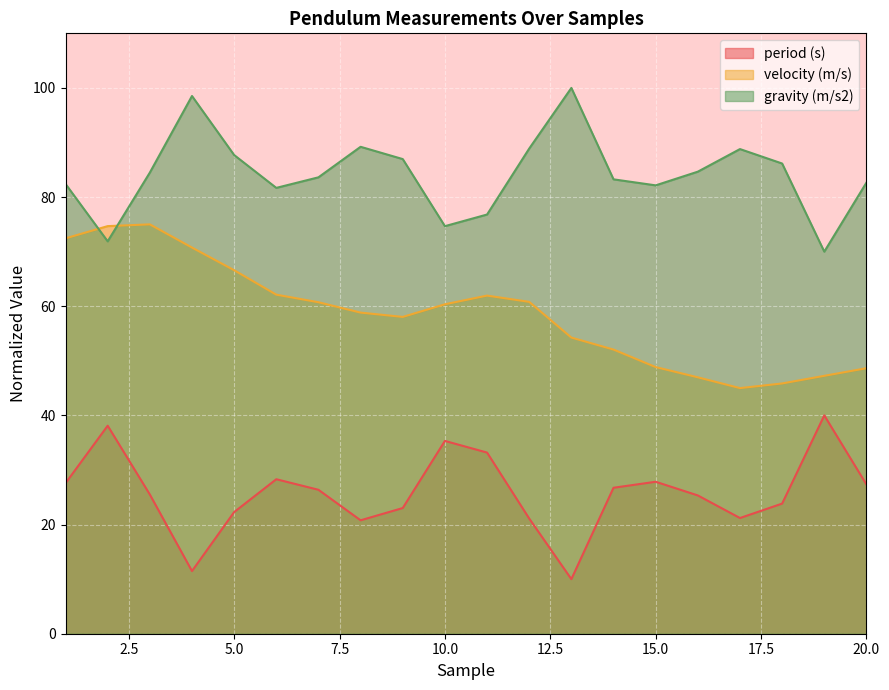

What is the difference between the maximum and minimum values in the period (s) series?

30.0